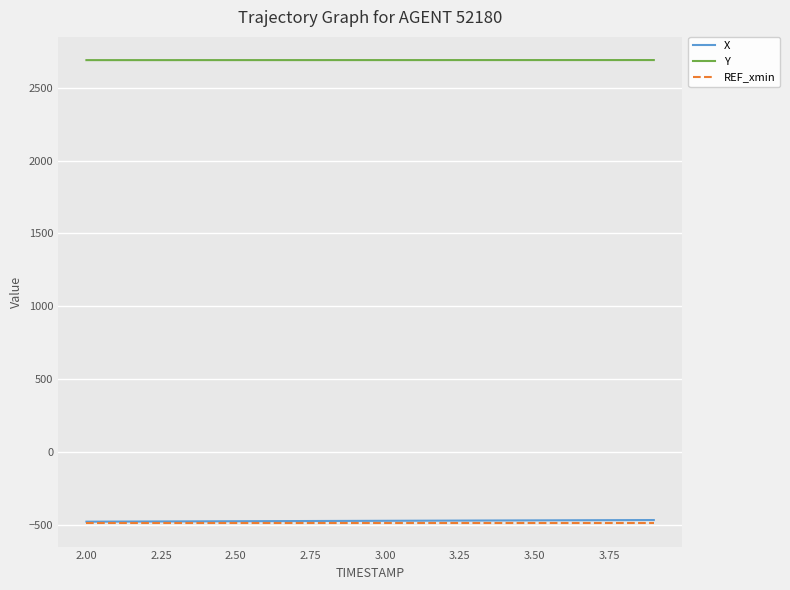

True or false: Y and REF_xmin intersect in this chart.

False